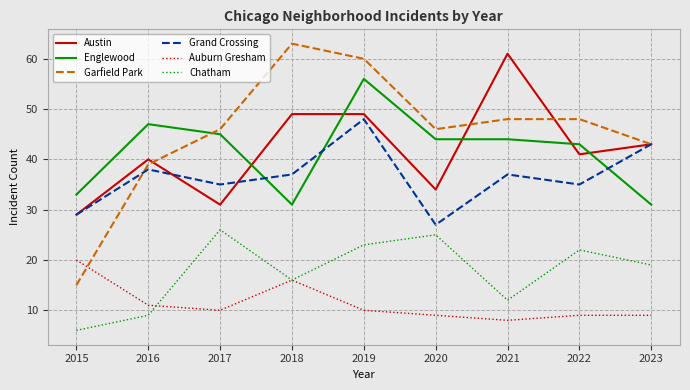

True or false: Auburn Gresham has a value of 22 at 2018.

False